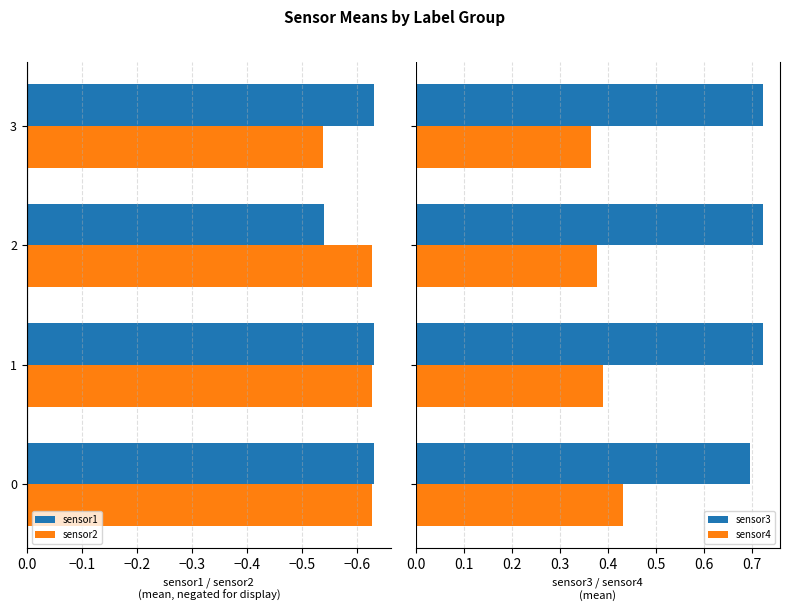

At which label is sensor2 closest to 0?

3